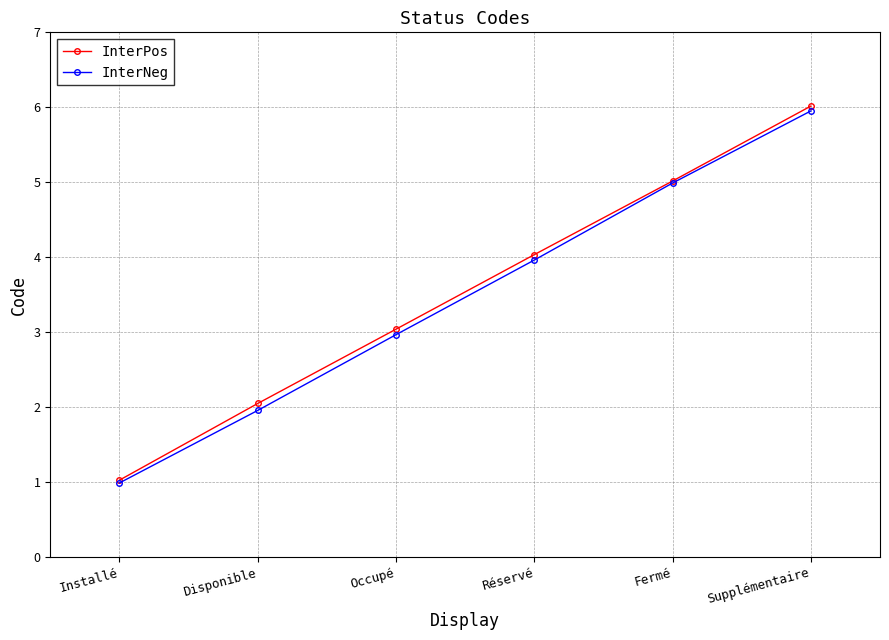

True or false: InterNeg has a value of 4.5 at Occupé.

False